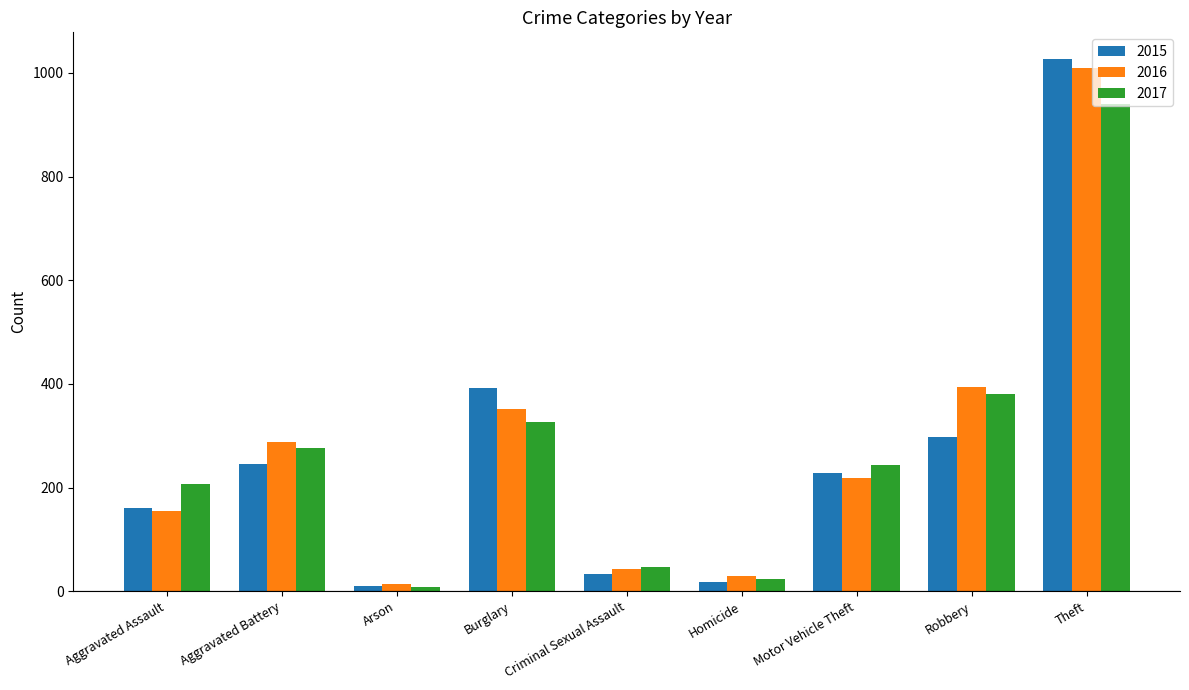

Is it true that 2016 equals 288 at Aggravated Battery?

True